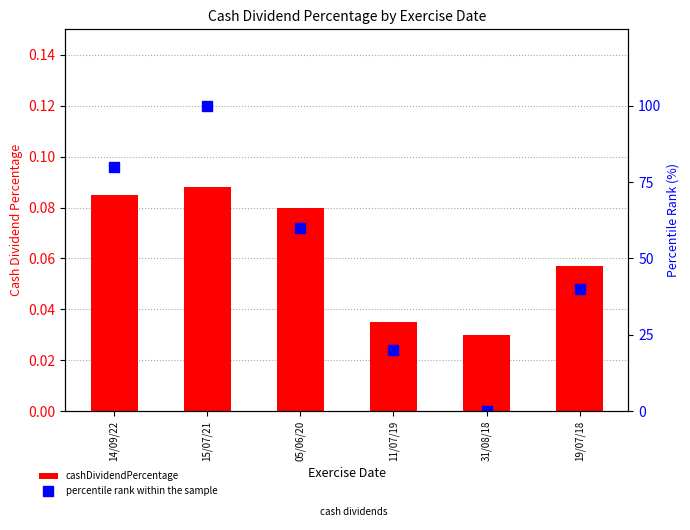

At which label does percentile rank within the sample first exceed 60?

14/09/22